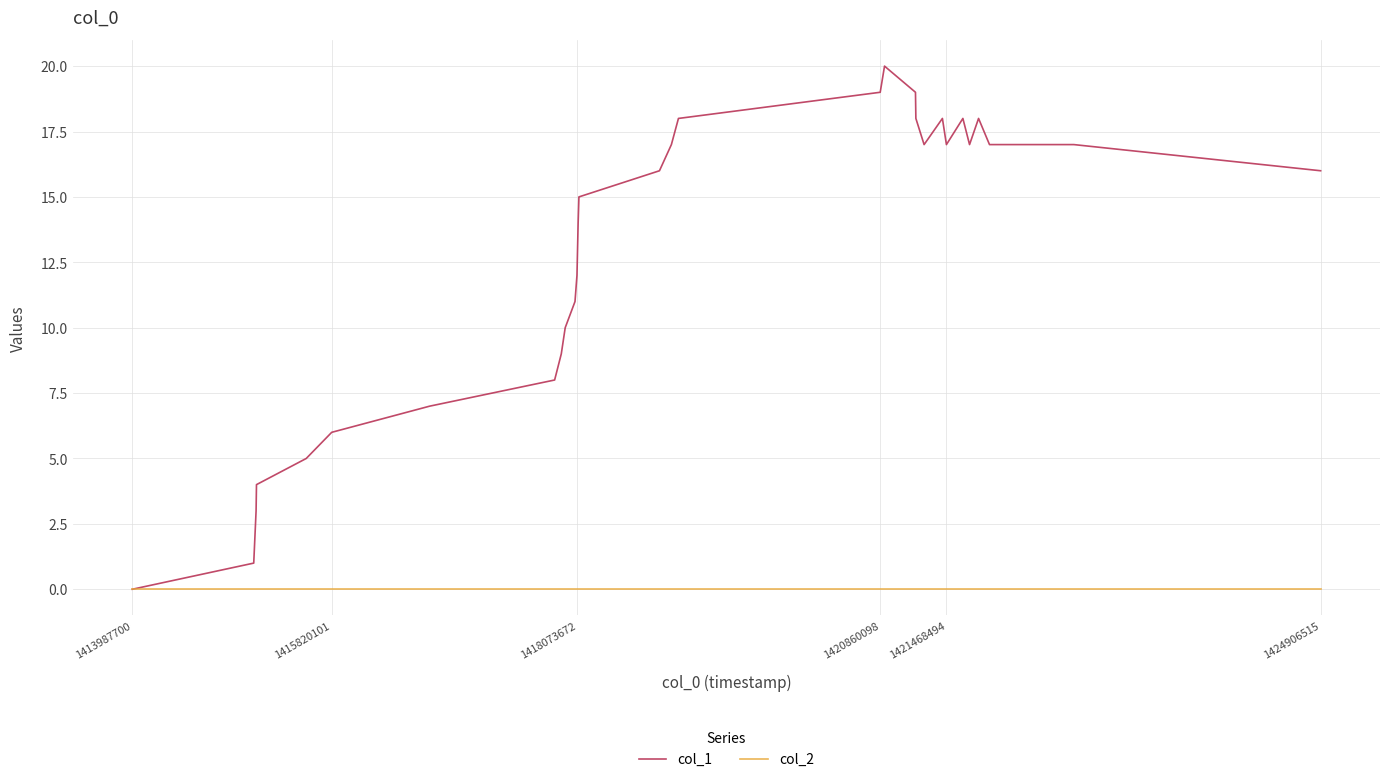

Reading left to right, list all the values displayed in this chart.

col_1: 0	1	3	4	5	6	7	8	9	10	11	12	14	15	16	17	18	19	20	19	18	17	18	17	18	17	18	17	17	16
col_2: 0	0	0	0	0	0	0	0	0	0	0	0	0	0	0	0	0	0	0	0	0	0	0	0	0	0	0	0	0	0